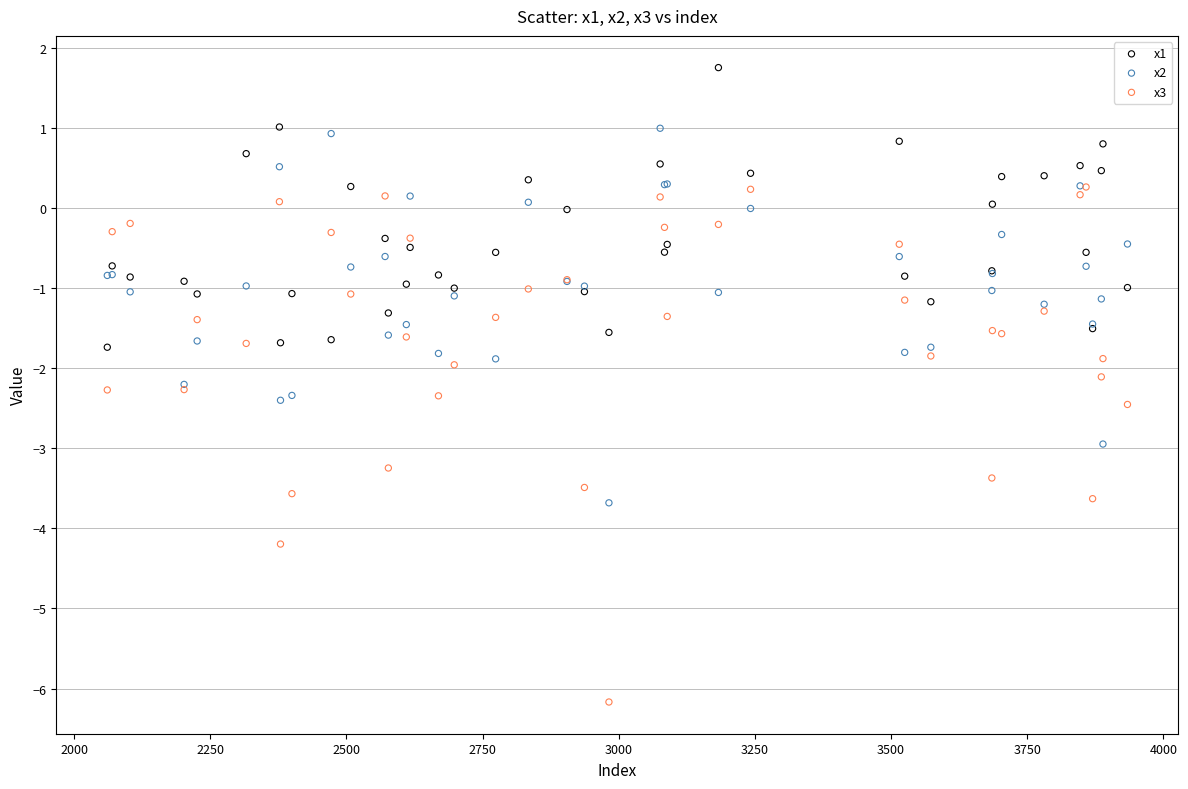

Which series has the largest Y range (max minus min)?

x3